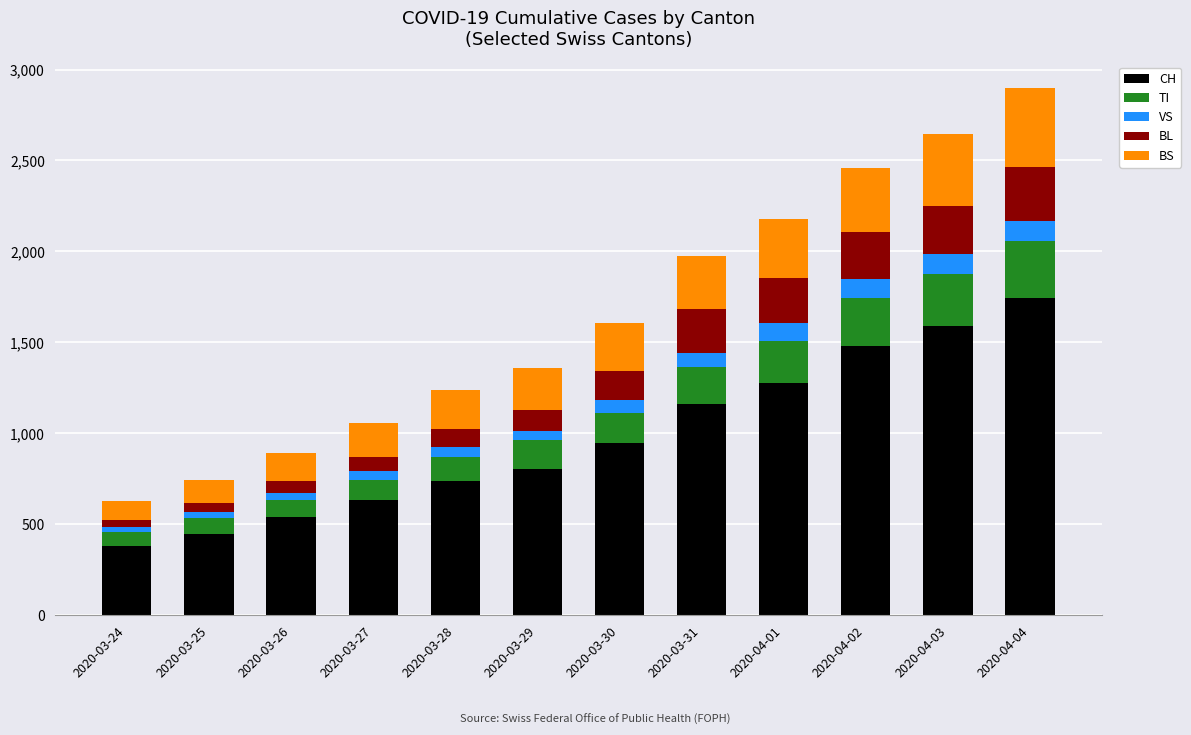

How many bars are there in total?

12